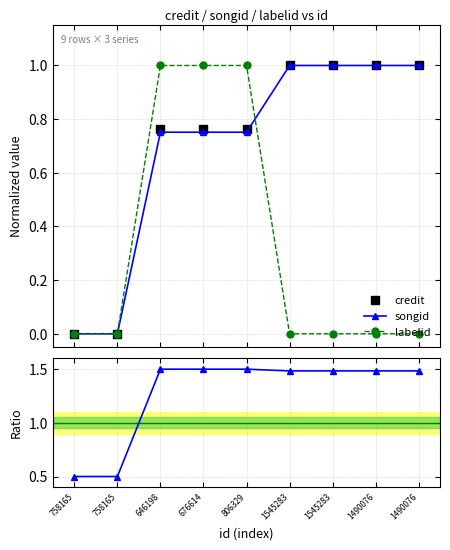

What is the average value of the credit series?

0.7